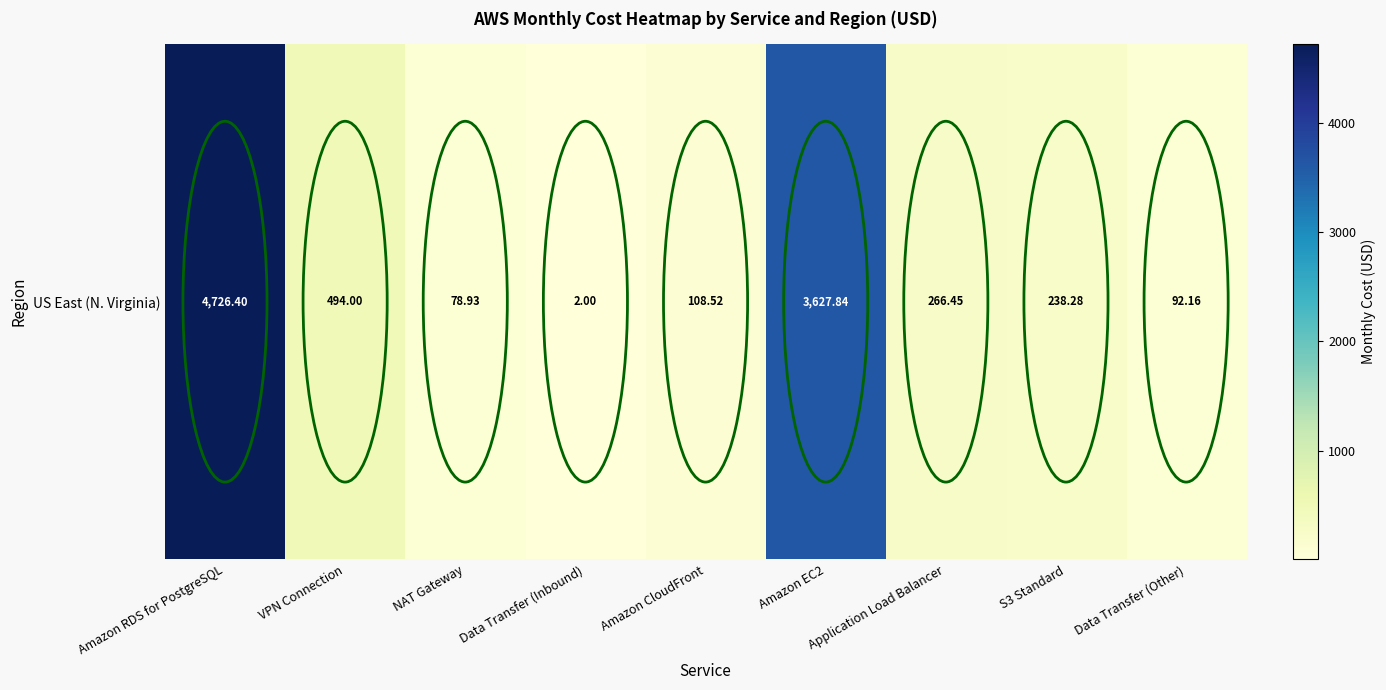

Count the number of data series in this chart.

1